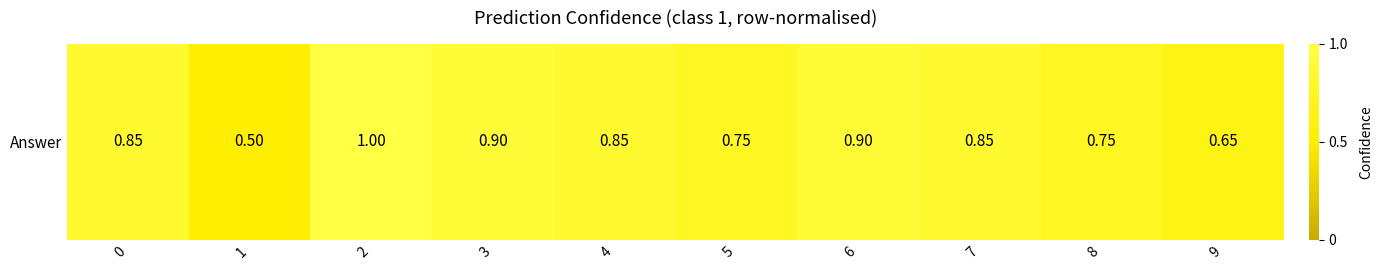

List the labels in order of value, largest first.

2, 3, 6, 0, 4, 7, 5, 8, 9, 1